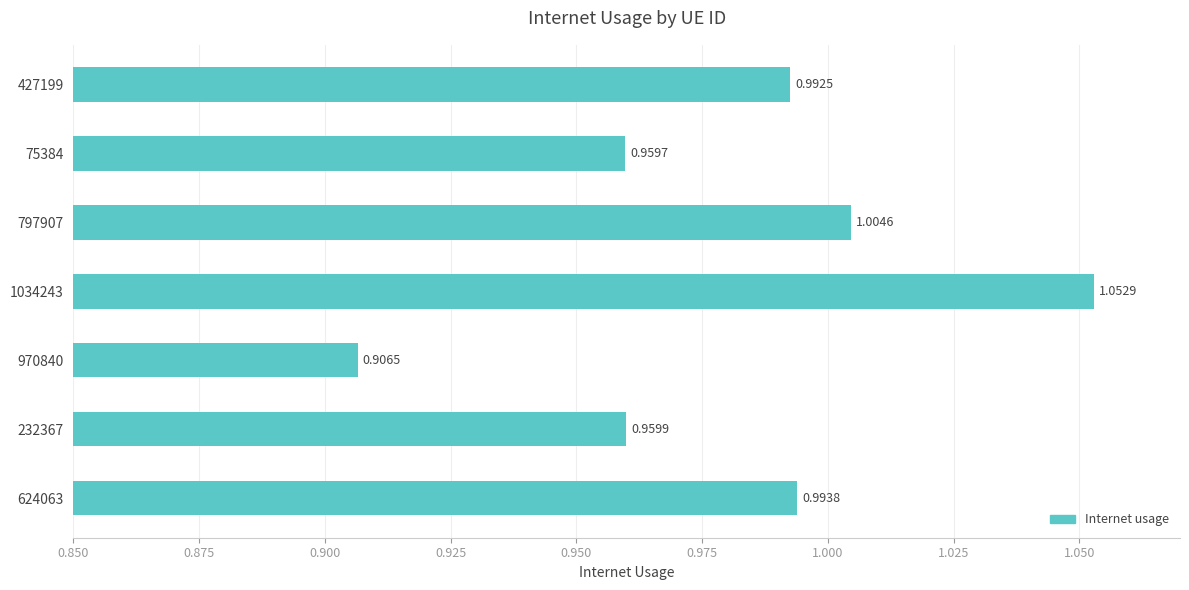

Rank the categories by value from highest to lowest.

1034243, 797907, 624063, 427199, 232367, 75384, 970840